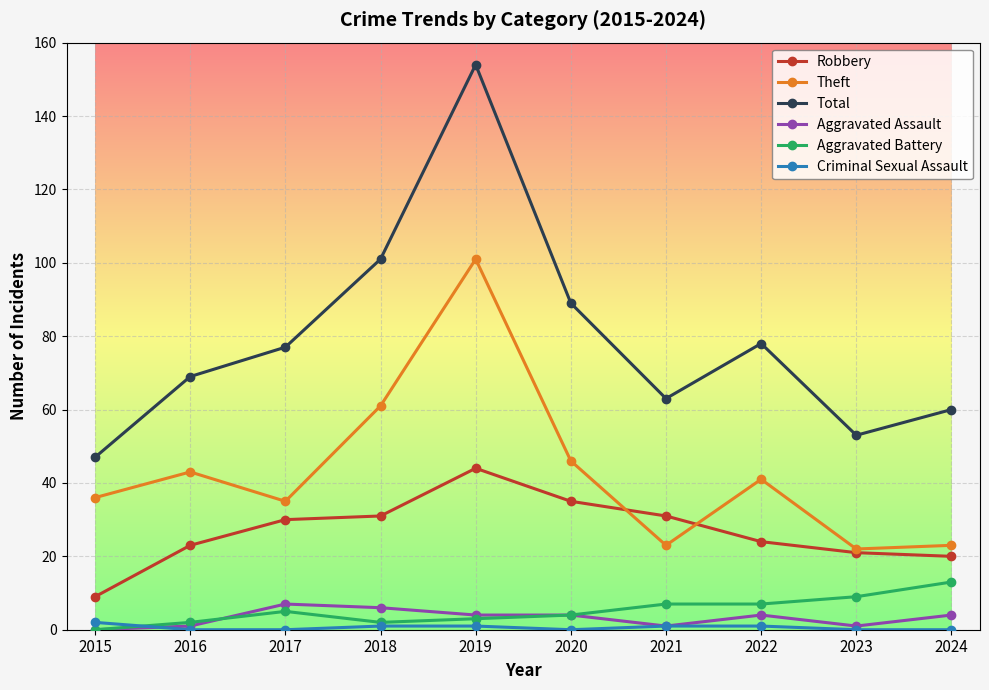

How many interior local valleys does the Total series have?

2